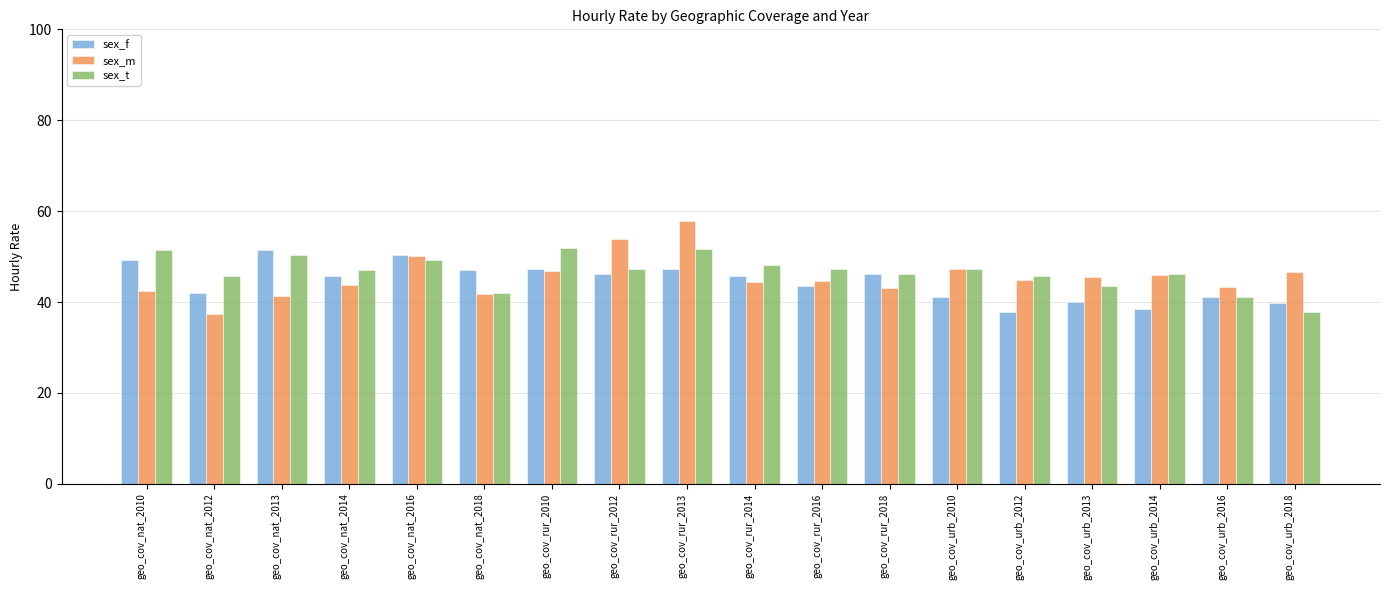

What is the difference between the maximum and minimum values in the sex_m series?

20.6